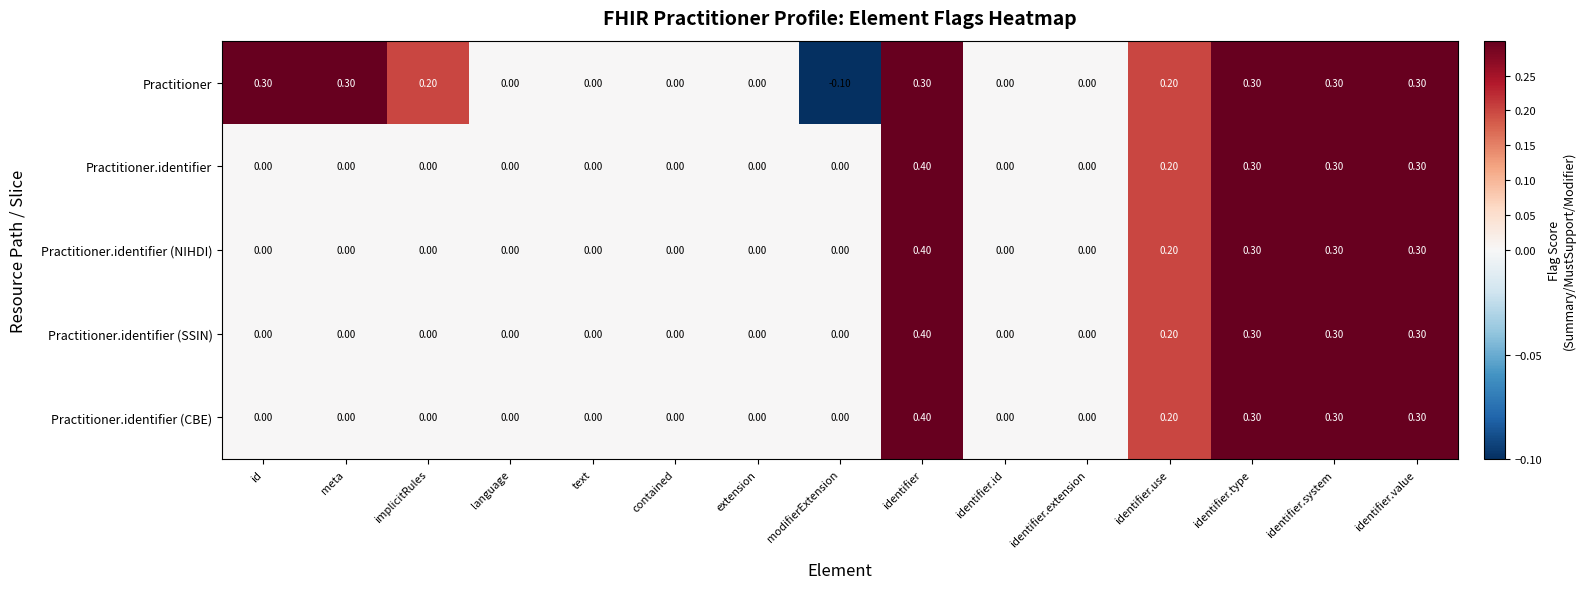

What is the total value across all series at id?

0.3